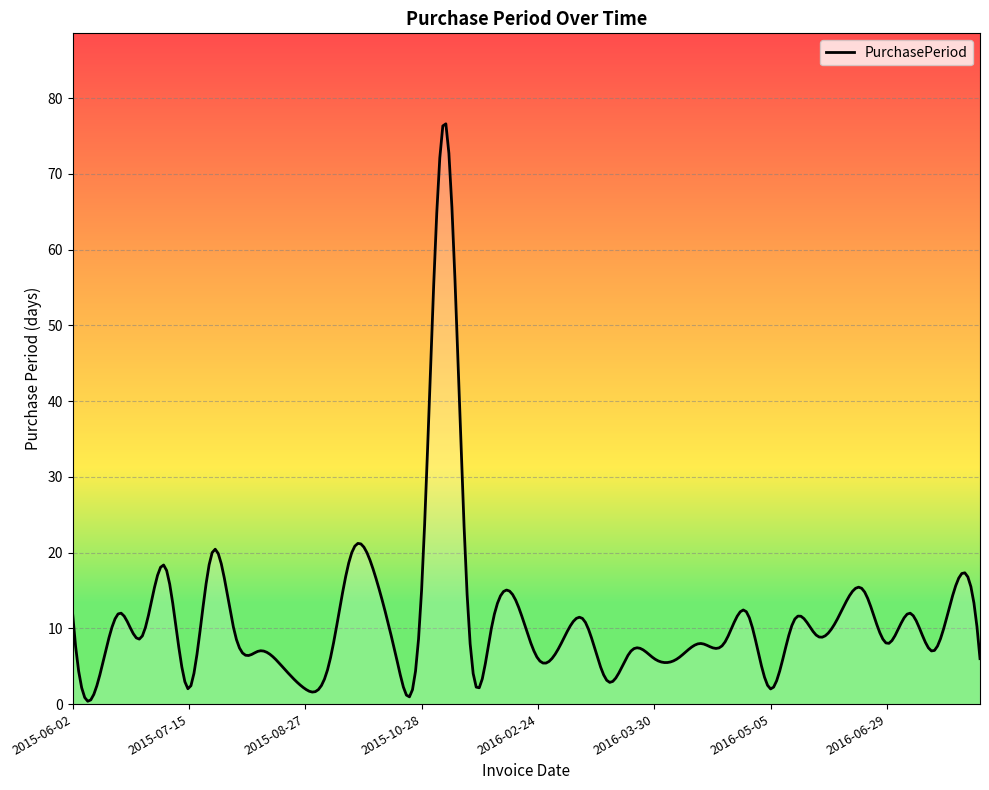

What is the greatest value displayed?

76.6